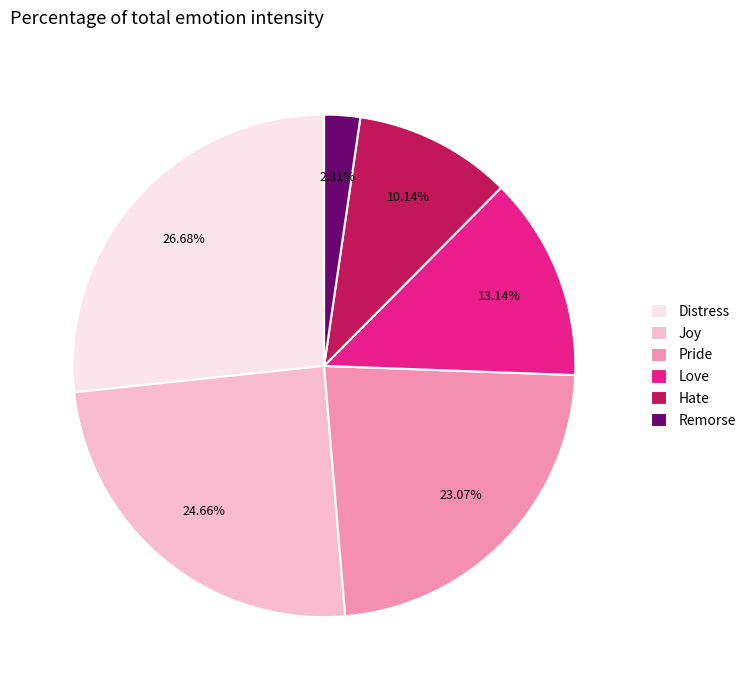

The Distress slice represents 27% of the pie. True or false?

True